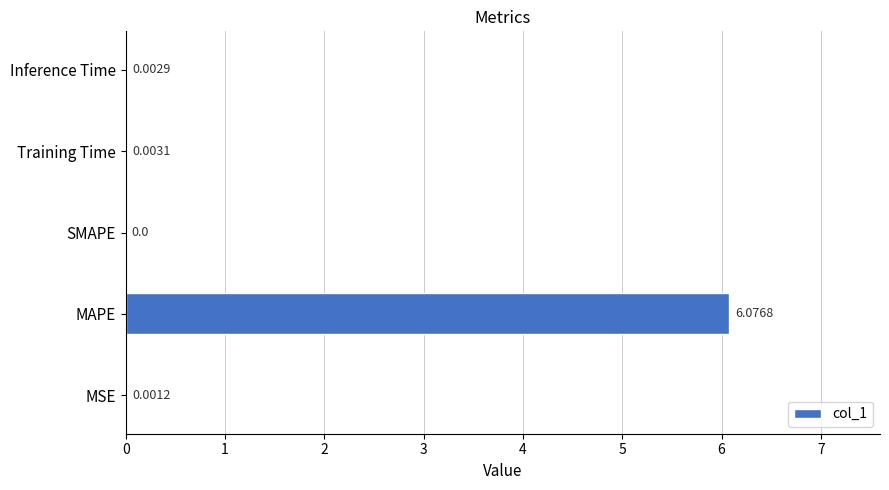

At which label is the value closest to 3?

Training Time